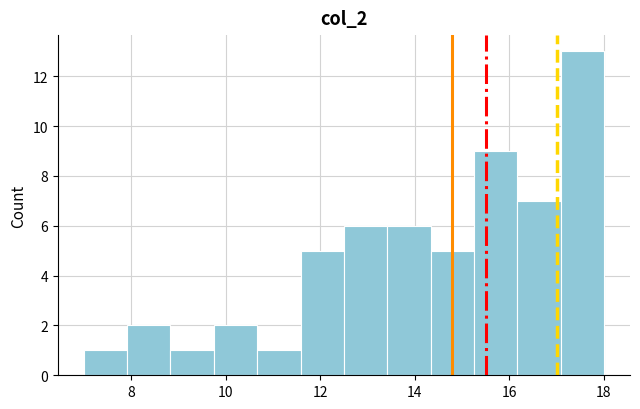

What is the height of the bar covering 8.0 to 8.8 on the x-axis? Neither the bar edges nor the heights are printed on the chart, so give them approximately, as read against the axes.

2